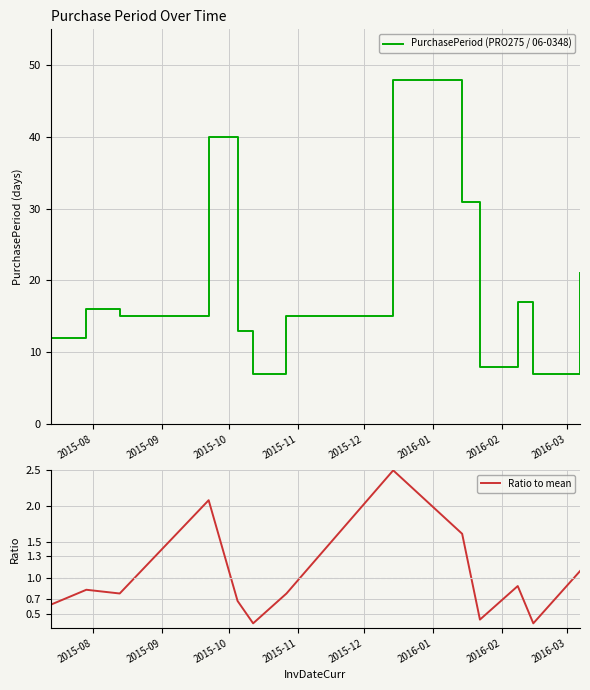

Which series has the largest range (max minus min)?

PurchasePeriod (PRO275 / 06-0348)